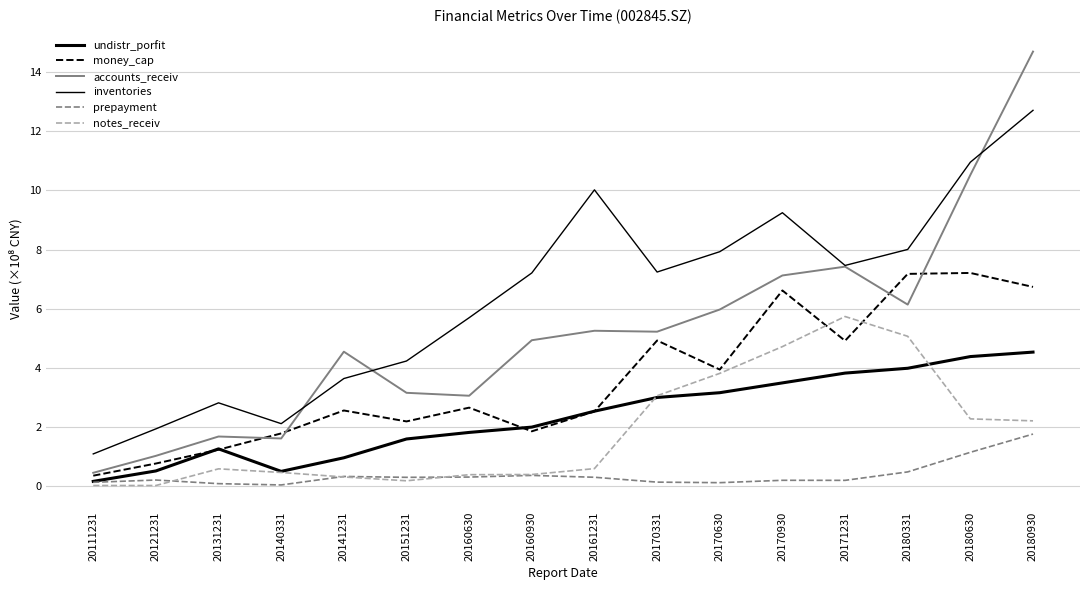

Is this an area chart (filled region under the line)?

No